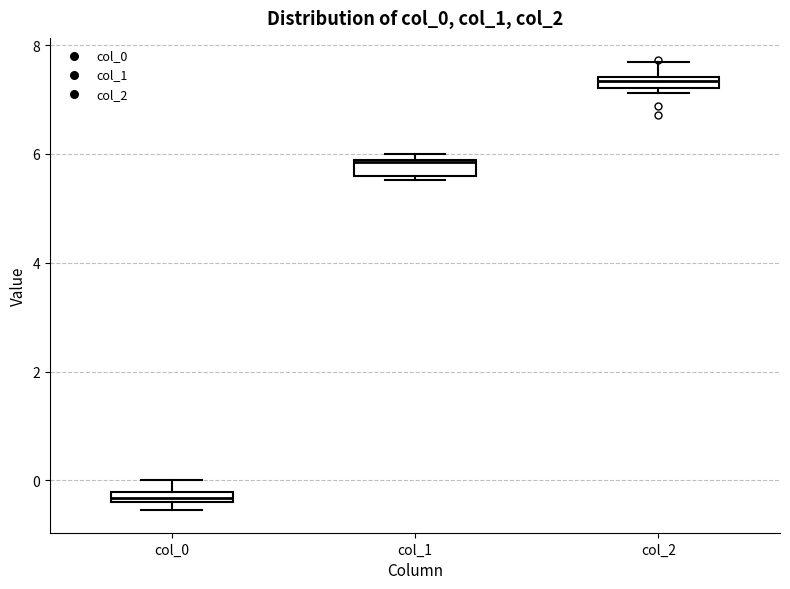

Where is the lower edge of the box for col_0 on the y-axis? The values are not printed on the chart, so give them approximately, as read against the axis.

-0.4